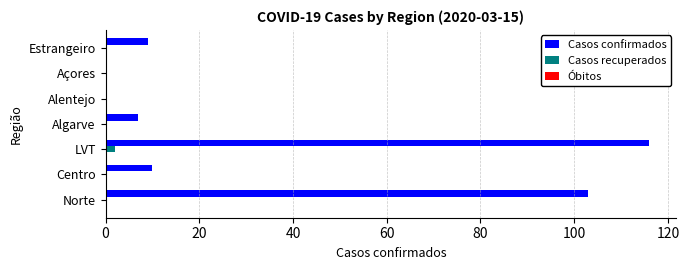

How many distinct data groups are displayed?

2